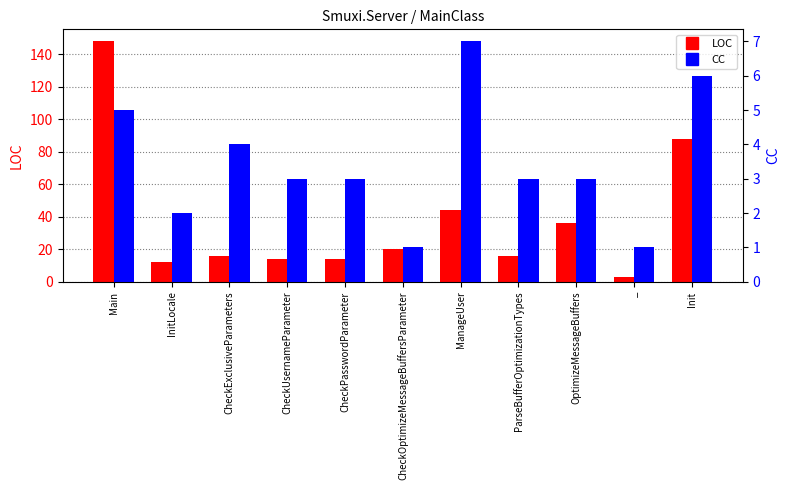

Reading right to left, list all the values displayed in this chart.

LOC: Init=88	_=3	OptimizeMessageBuffers=36	ParseBufferOptimizationTypes=16	ManageUser=44	CheckOptimizeMessageBuffersParameter=20	CheckPasswordParameter=14	CheckUsernameParameter=14	CheckExclusiveParameters=16	InitLocale=12	Main=148
CC: Init=6	_=1	OptimizeMessageBuffers=3	ParseBufferOptimizationTypes=3	ManageUser=7	CheckOptimizeMessageBuffersParameter=1	CheckPasswordParameter=3	CheckUsernameParameter=3	CheckExclusiveParameters=4	InitLocale=2	Main=5